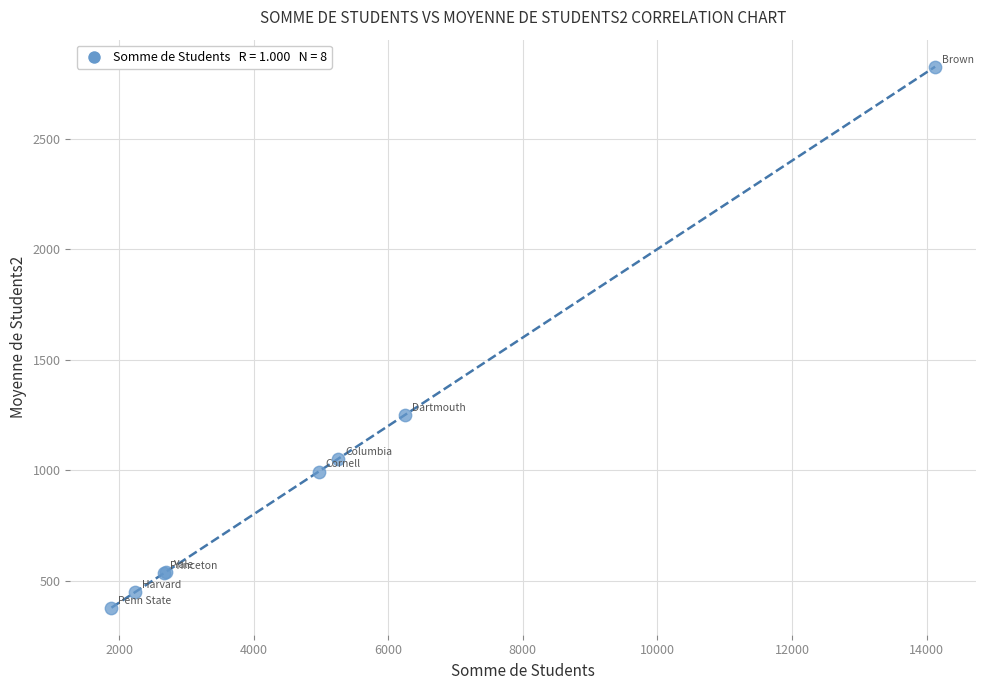

What Y value in the scatter plot is closest to 1601?

1249.4